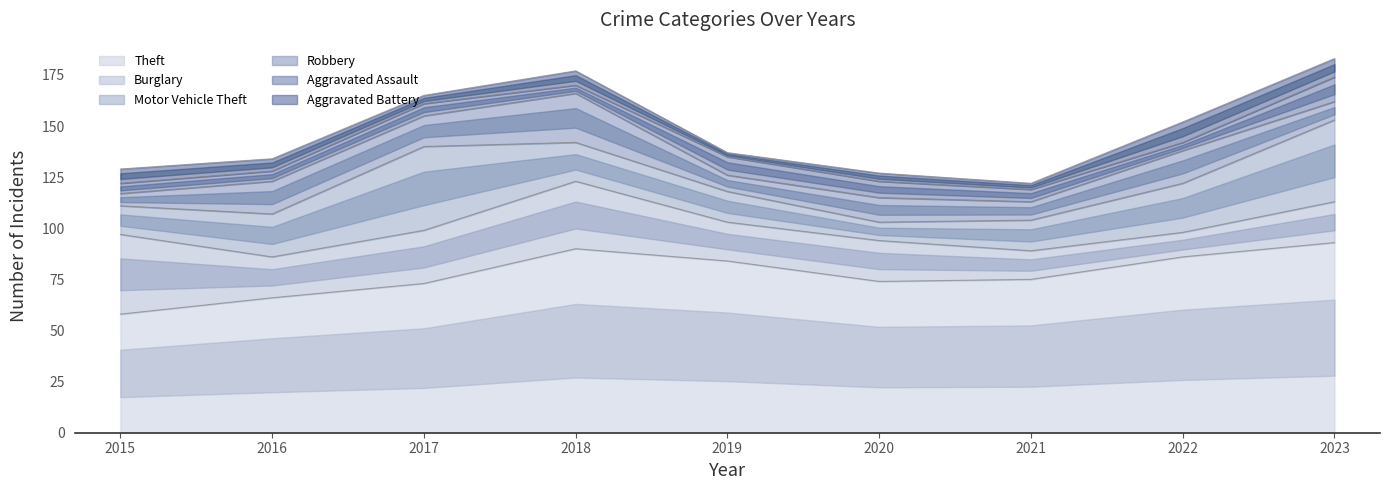

What is the difference between the Theft values at 2015 and 2020?

16